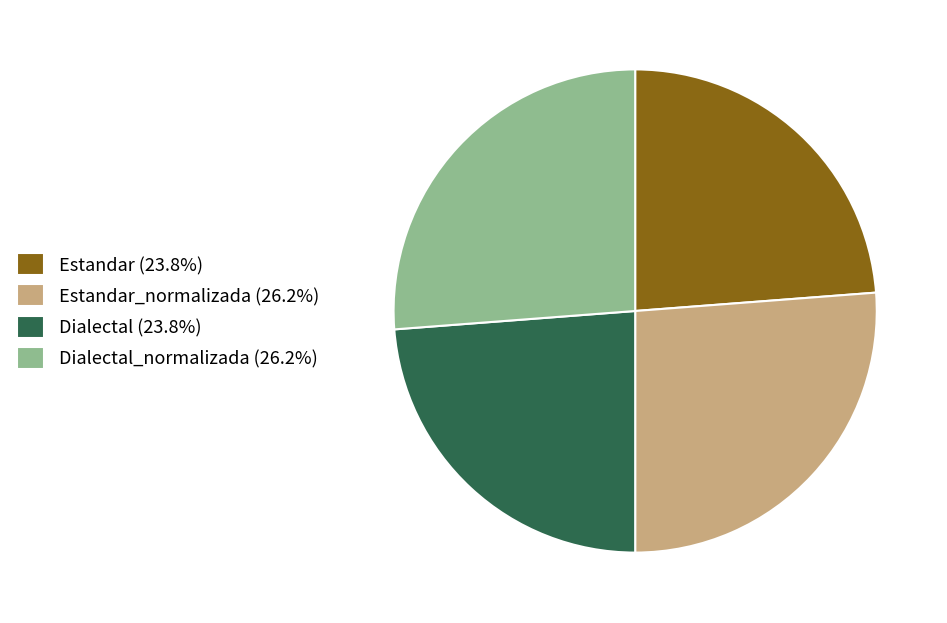

Does Estandar (23.8%) represent more than half of the total?

No